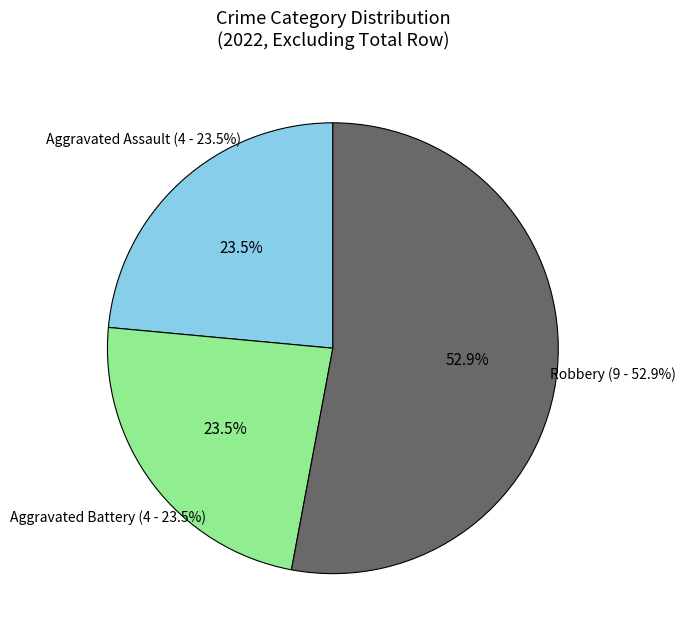

What is the largest slice in the pie chart?

Robbery